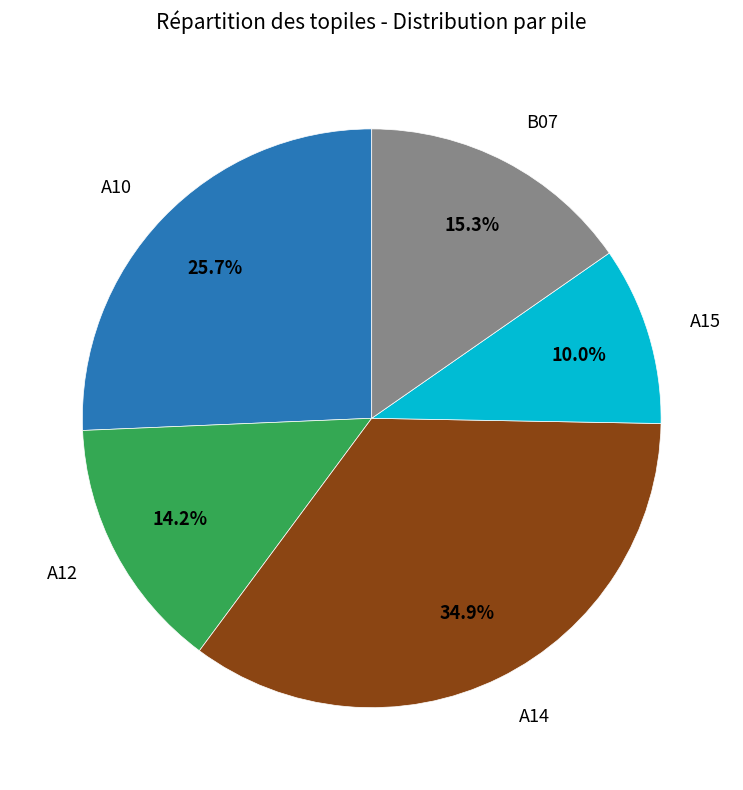

To the nearest percent, what is the difference between the largest and smallest slice percentages?

25%